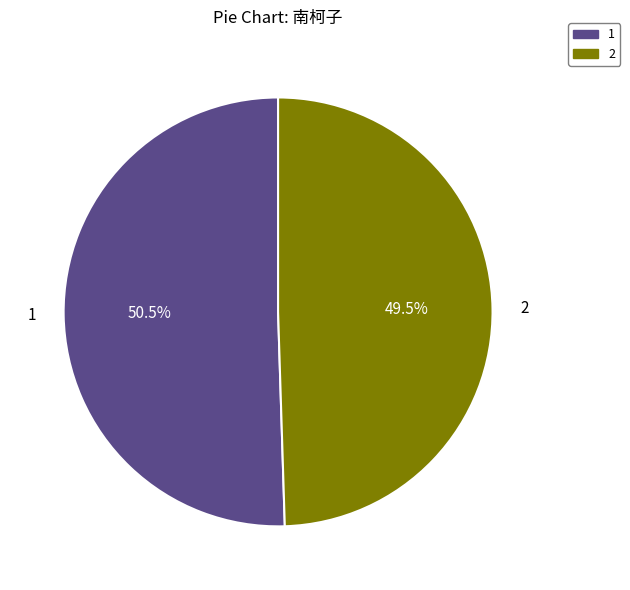

Which category accounts for the majority?

1